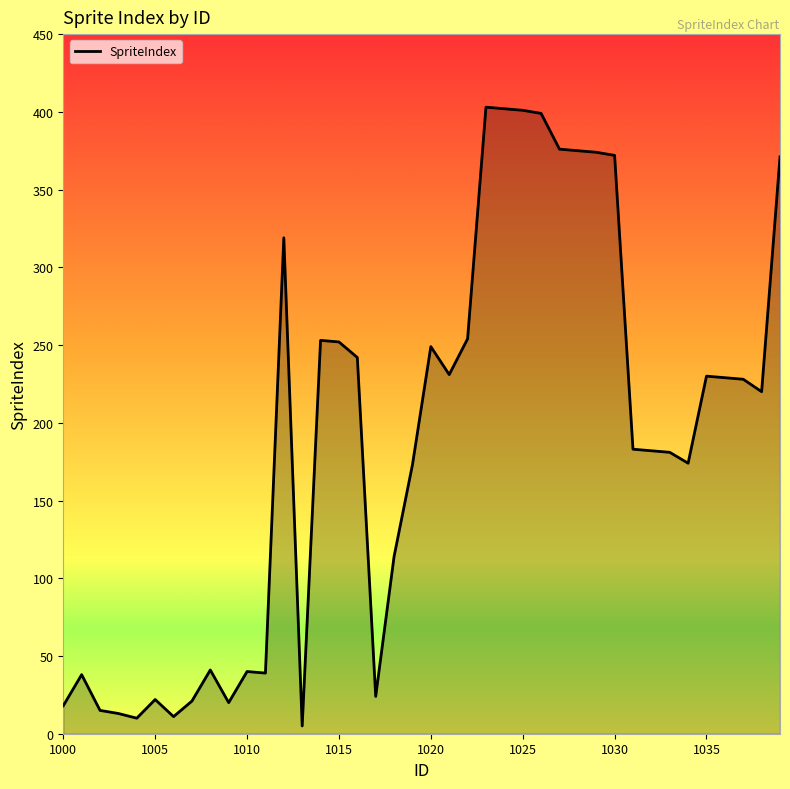

What is the difference between the second highest and minimum values?

397